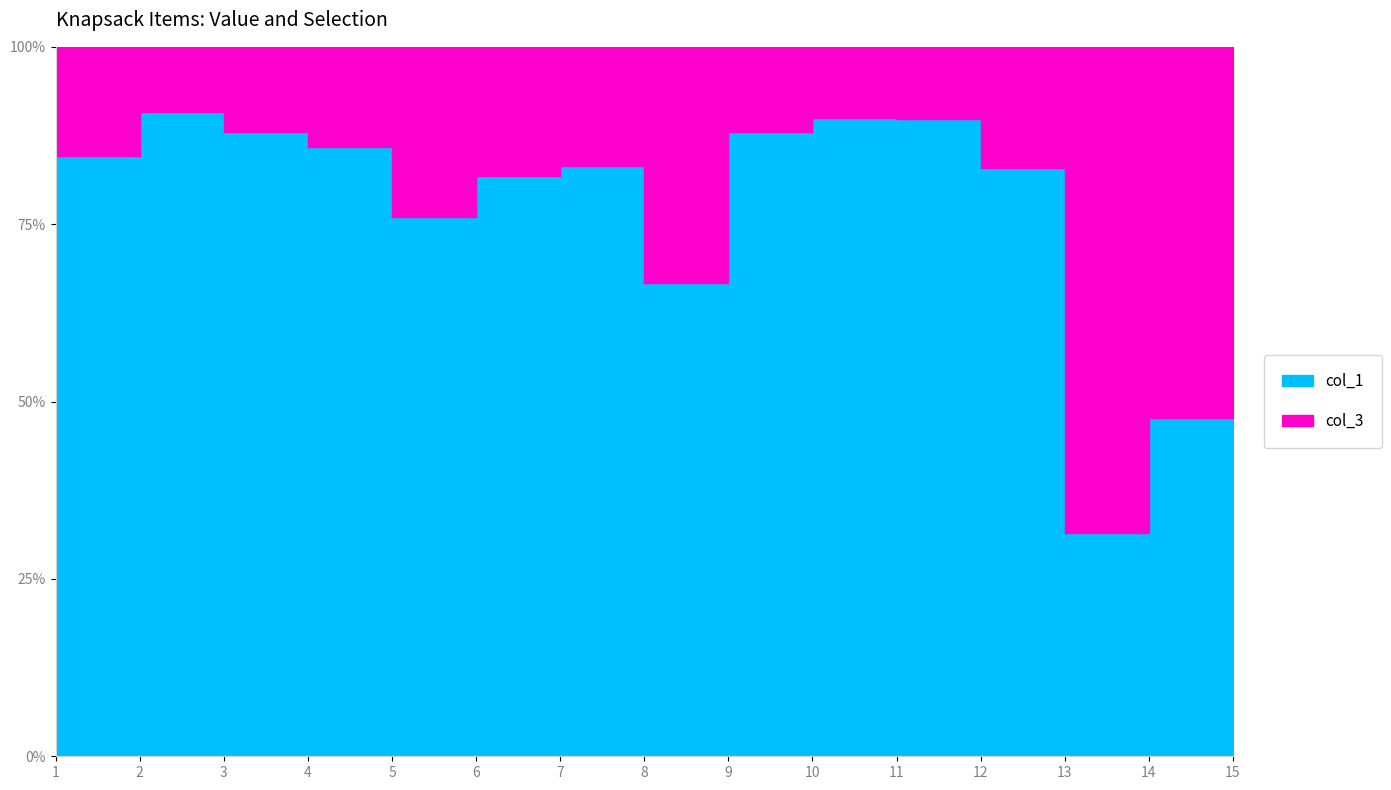

The col_3 series shows 0 at 8. True or false?

False